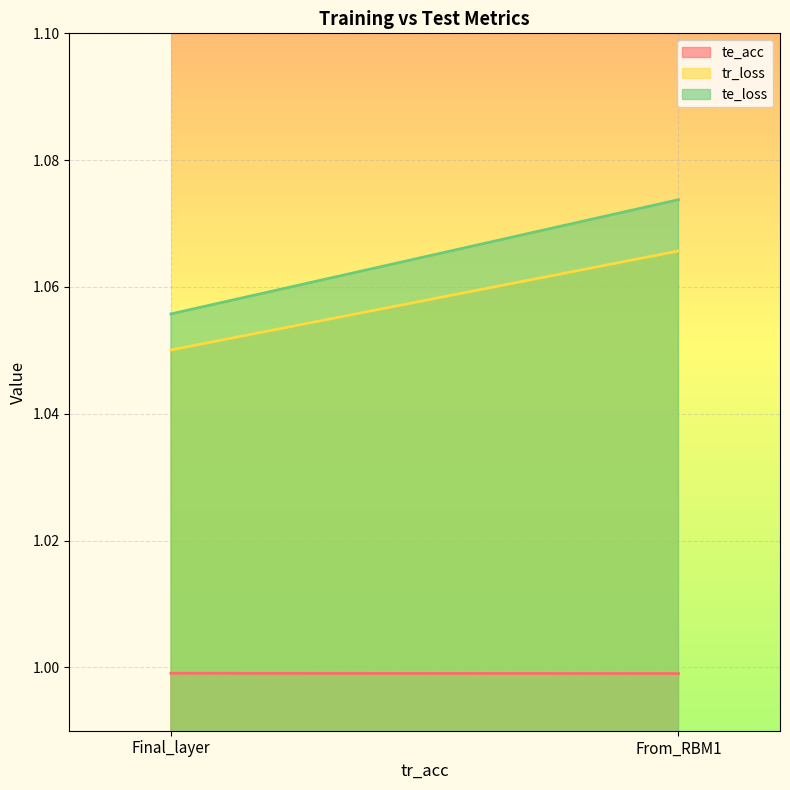

Which series has the largest total across all categories?

te_loss